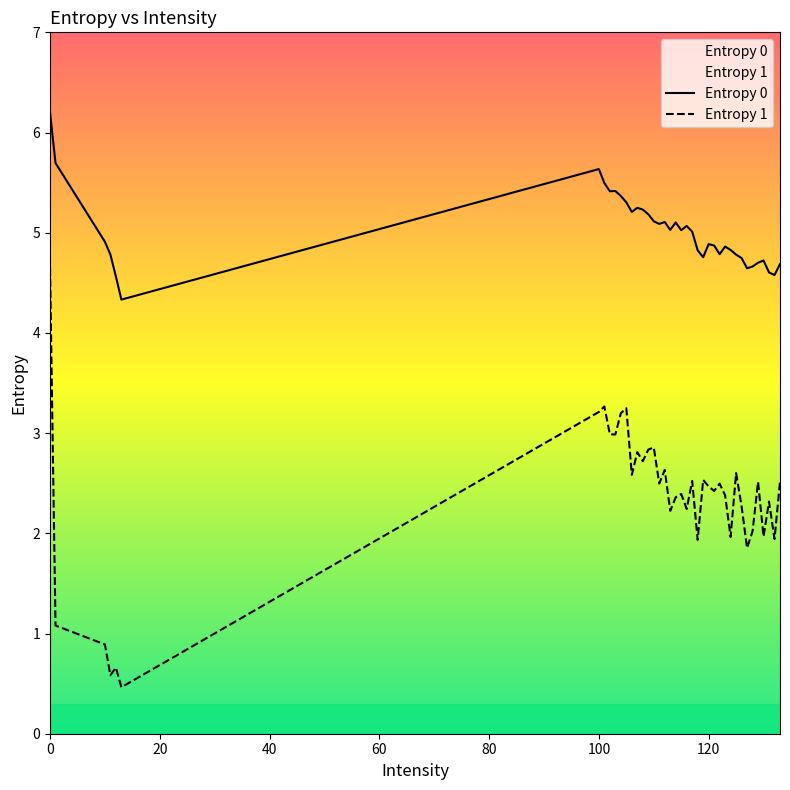

Which series has the largest total across all categories?

Entropy 0